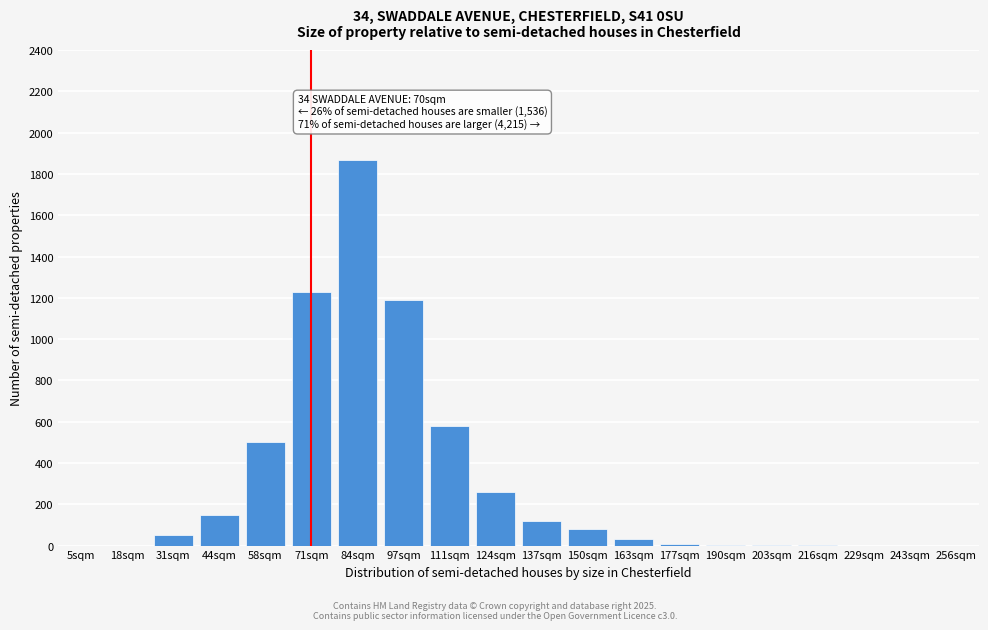

What is the greatest value displayed?

1870